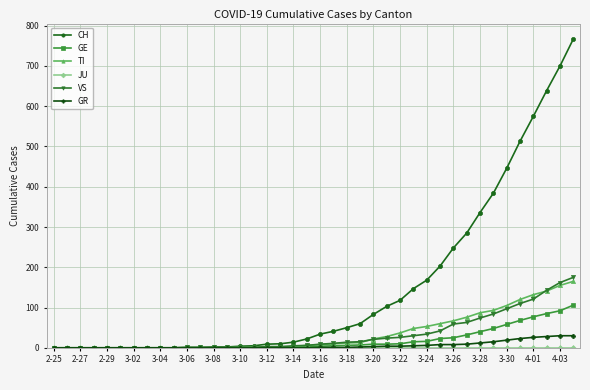

What is the maximum value for VS?

175